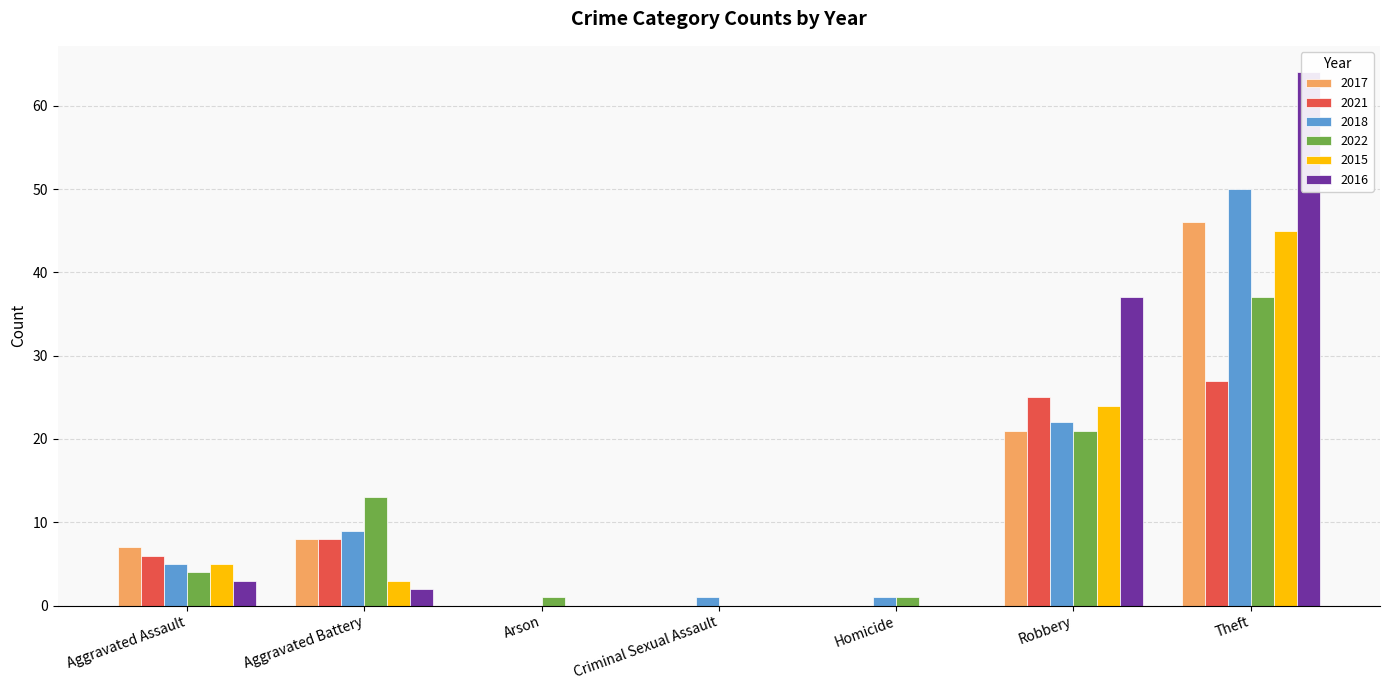

At which label does 2022 reach its minimum?

Criminal Sexual Assault